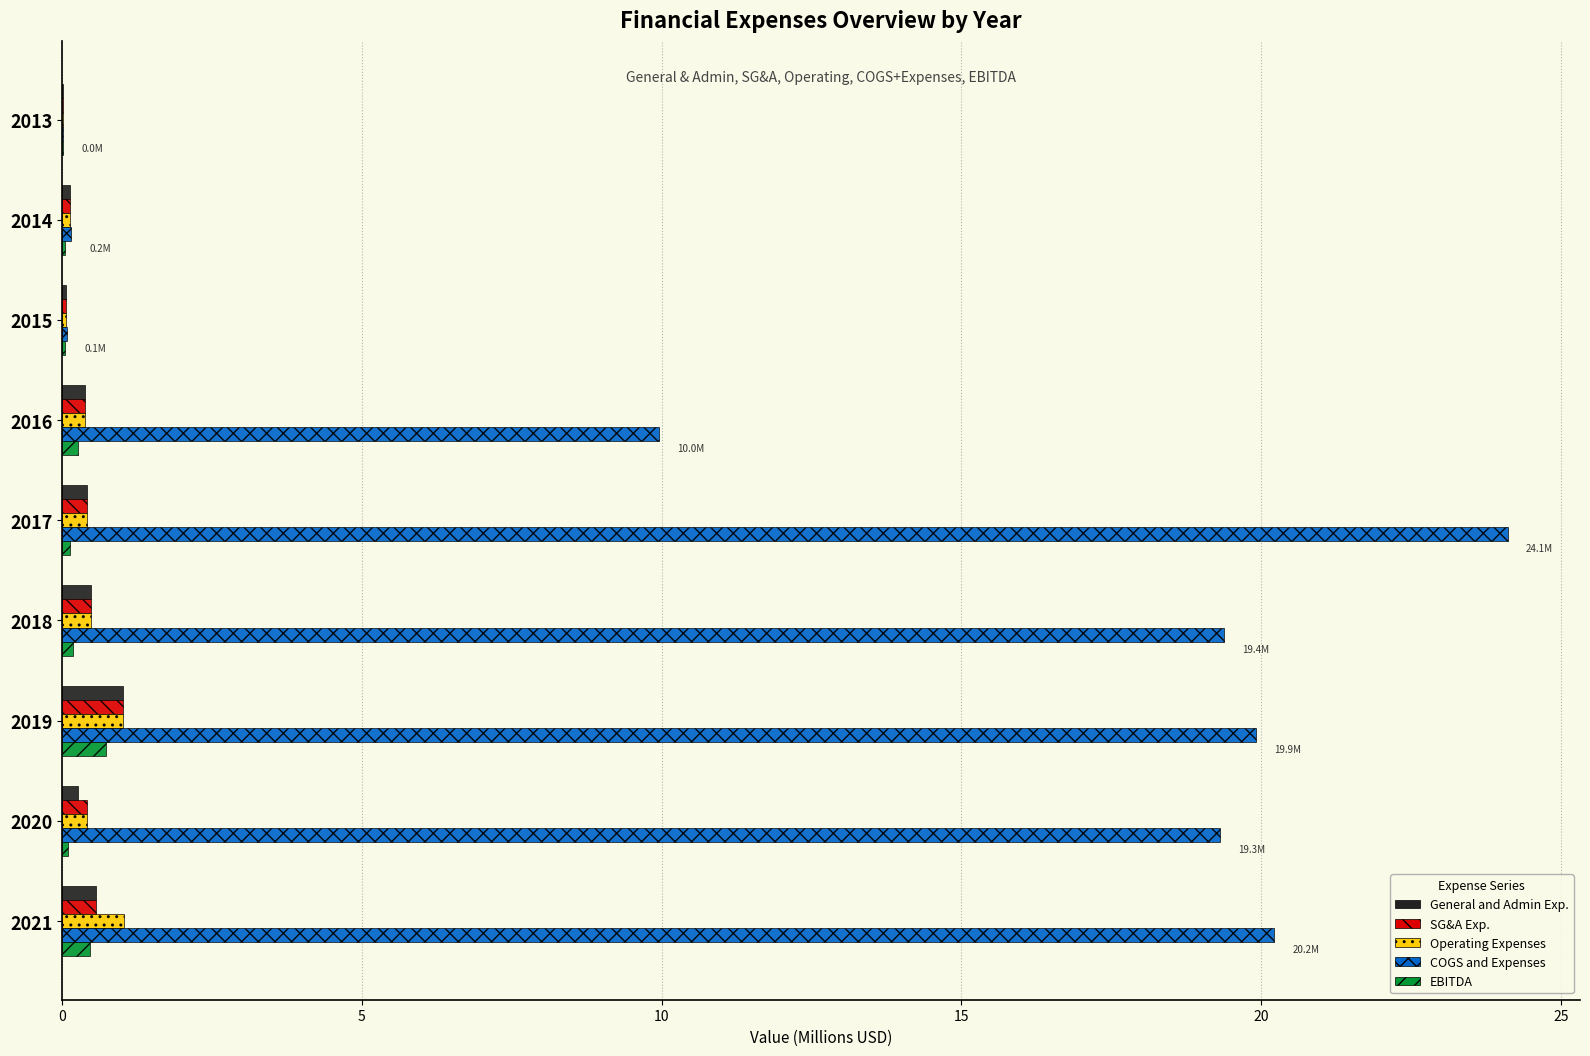

Which series changed the most between 2013 and 2020?

COGS and Expenses